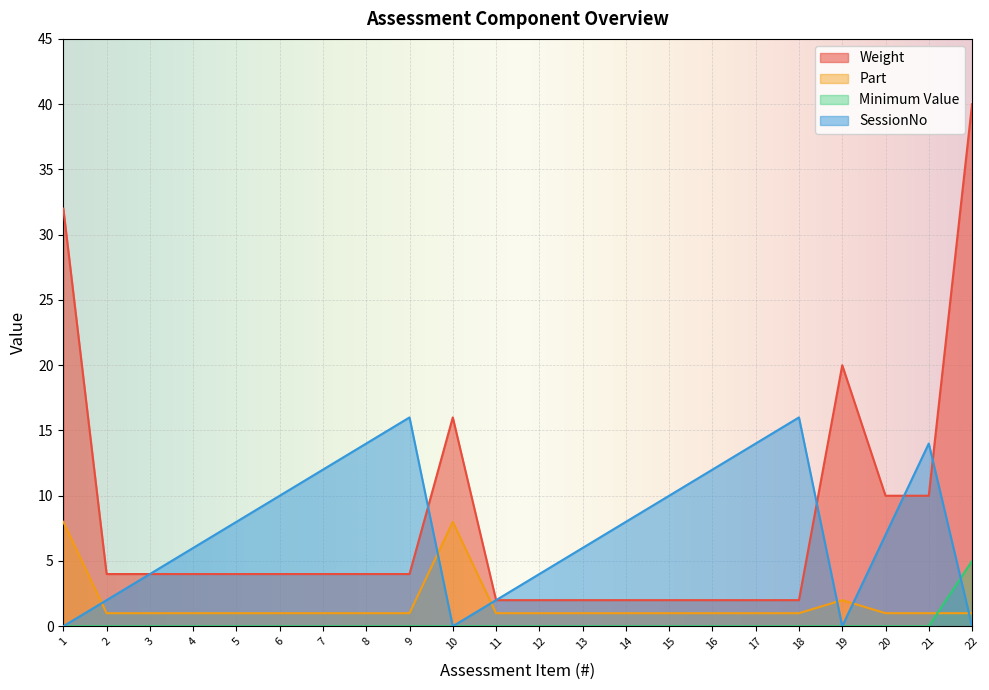

Reading left to right, what are all the values shown in this chart?

Weight: 32	4	4	4	4	4	4	4	4	16	2	2	2	2	2	2	2	2	20	10	10	40
Part: 8	1	1	1	1	1	1	1	1	8	1	1	1	1	1	1	1	1	2	1	1	1
Minimum Value: 0	0	0	0	0	0	0	0	0	0	0	0	0	0	0	0	0	0	0	0	0	5
SessionNo: 0	2	4	6	8	10	12	14	16	0	2	4	6	8	10	12	14	16	0	7	14	0